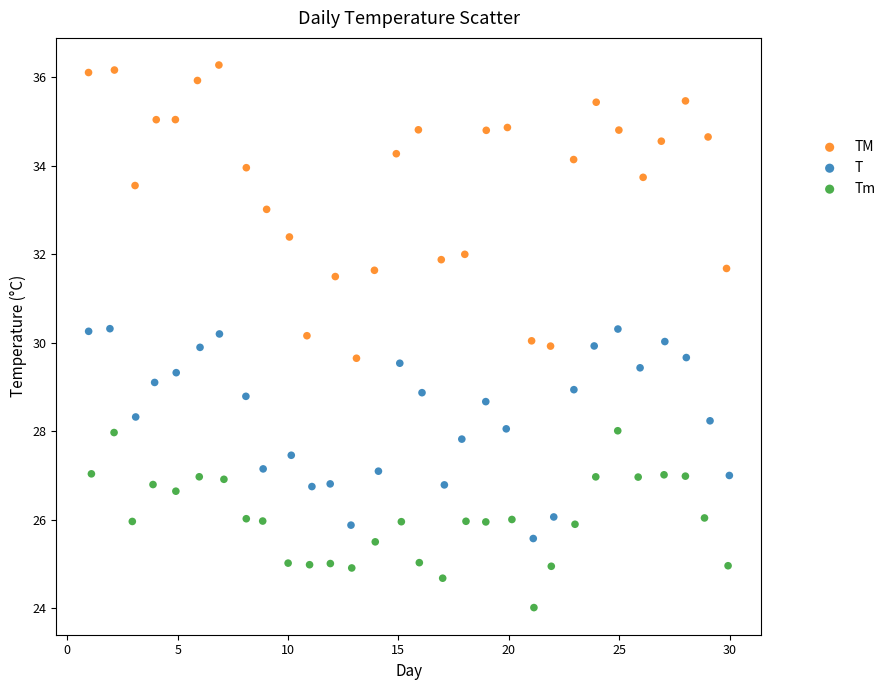

Which series has the largest Y range (max minus min)?

TM